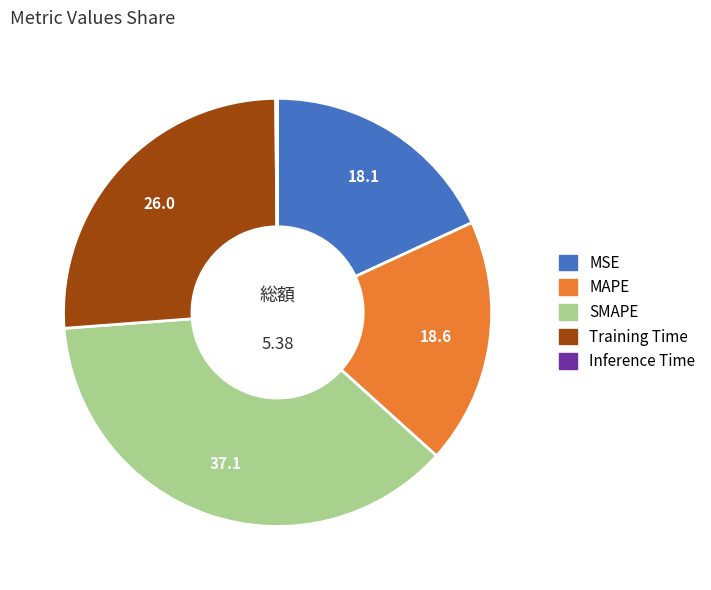

Do SMAPE and MAPE together represent more than half of the pie?

Yes